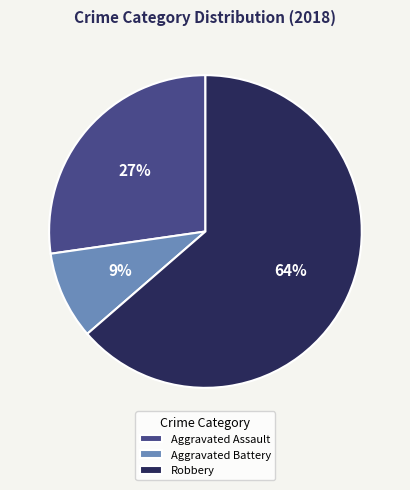

To the nearest percent, what is the average slice percentage?

33%